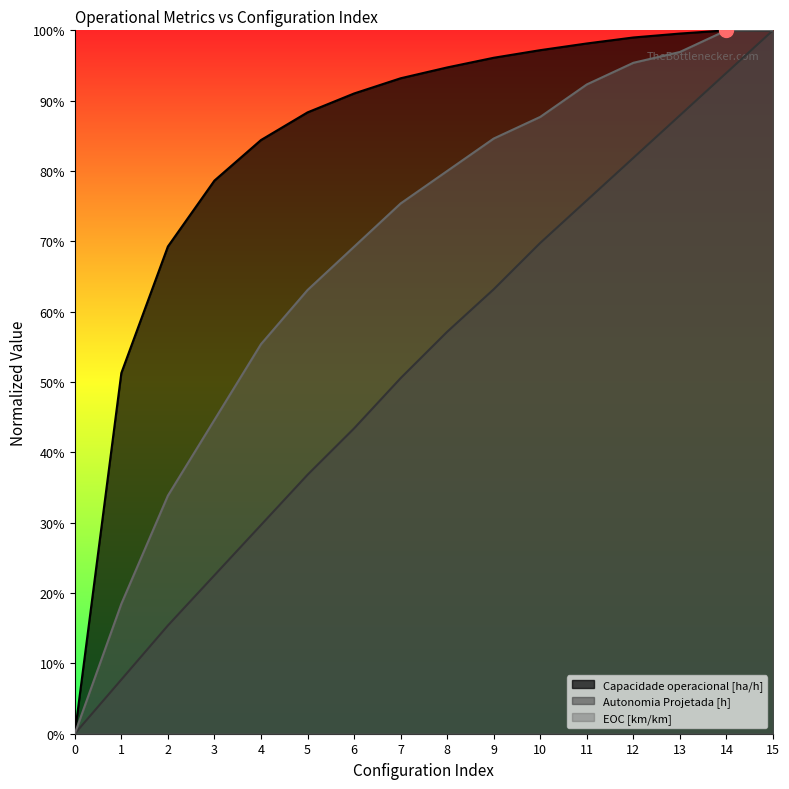

What is the spread (max minus min) of values at 2?

0.5